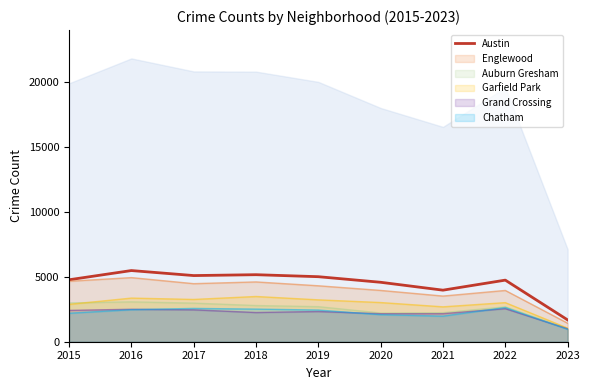

Which label corresponds to the smallest value in the chart?

2023